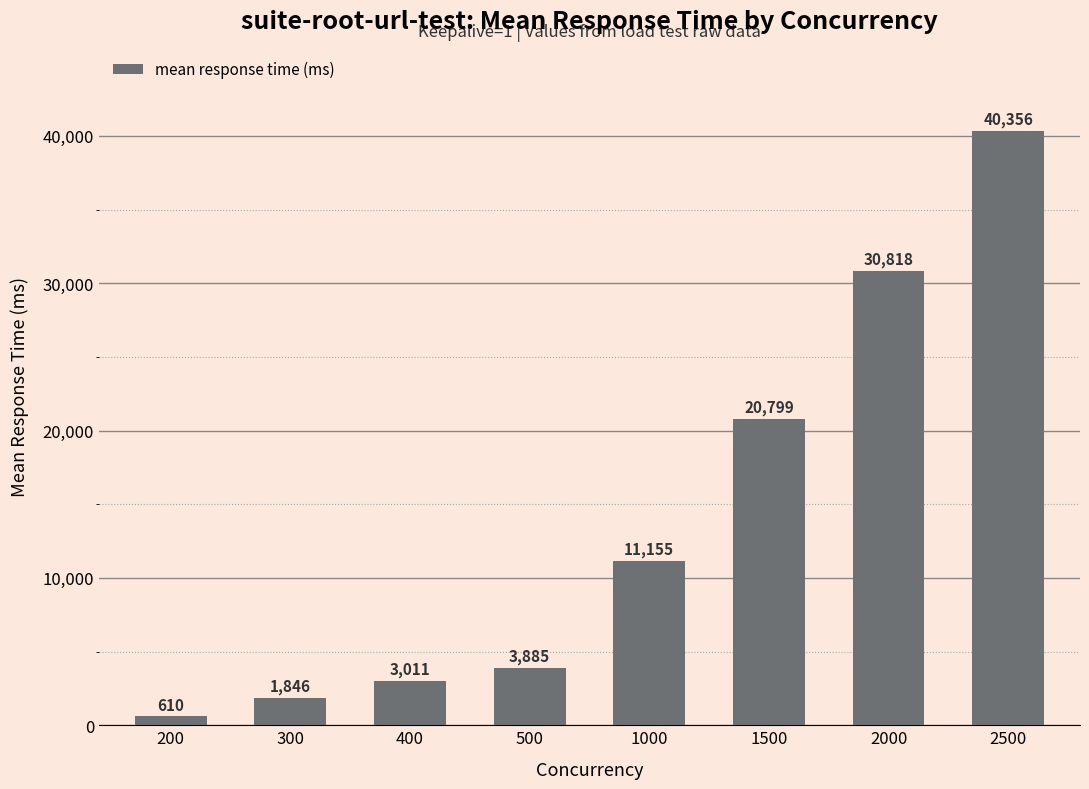

List the labels in order of value, smallest first.

200, 300, 400, 500, 1000, 1500, 2000, 2500